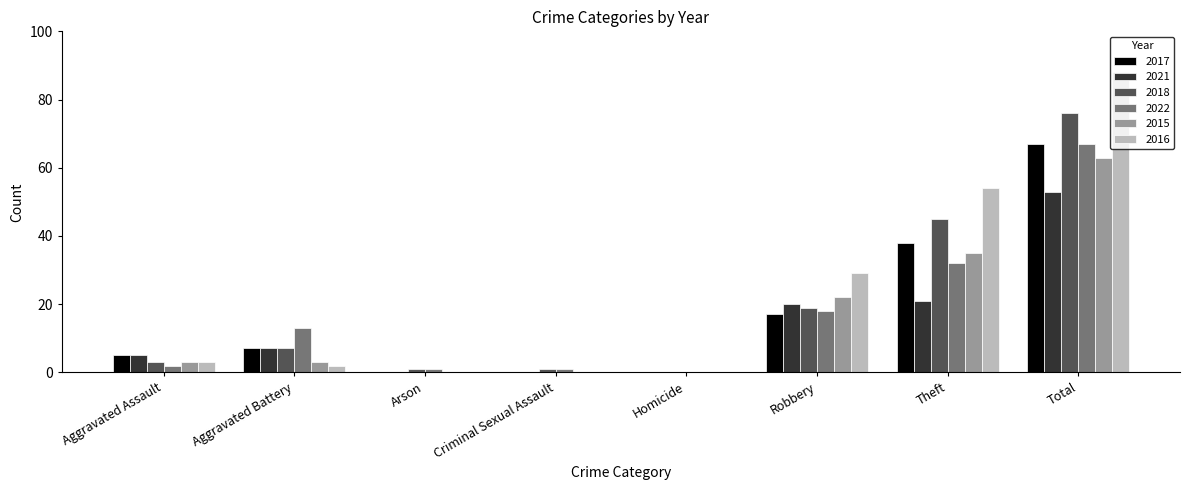

At which category is the sum across all series the highest?

Total